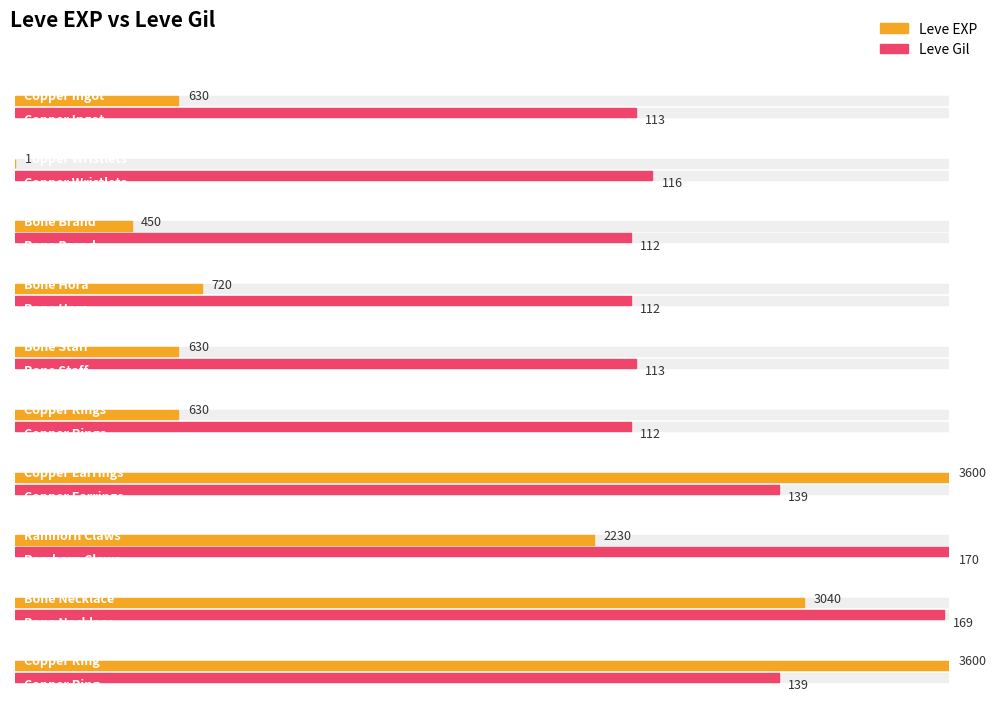

Reading right to left, extract all data points from this chart.

Leve EXP: 3600	3040	2230	3600	630	630	720	450	1	630
Leve Gil: 139	169	170	139	112	113	112	112	116	113